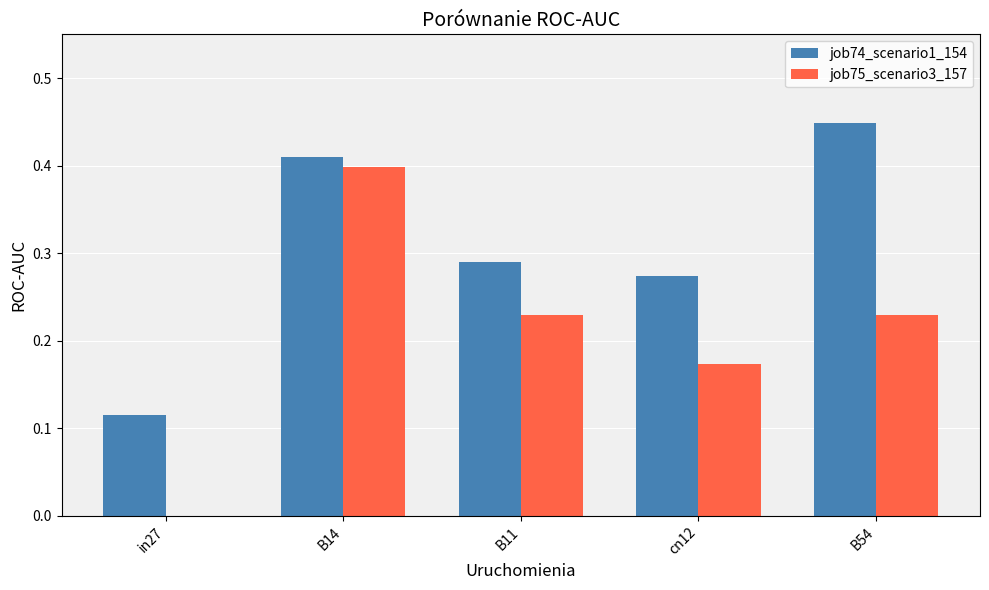

How many job75_scenario3_157 values are between 0 and 1?

5